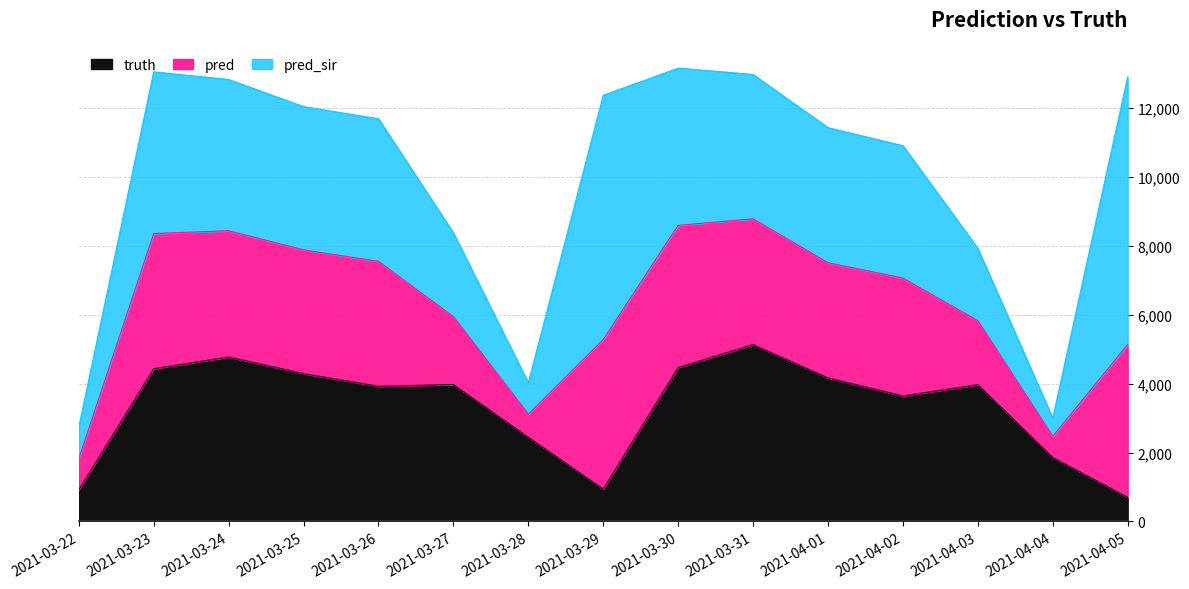

Is the value of truth at 2021-03-29 greater than the value of pred_sir at 2021-04-04?

Yes